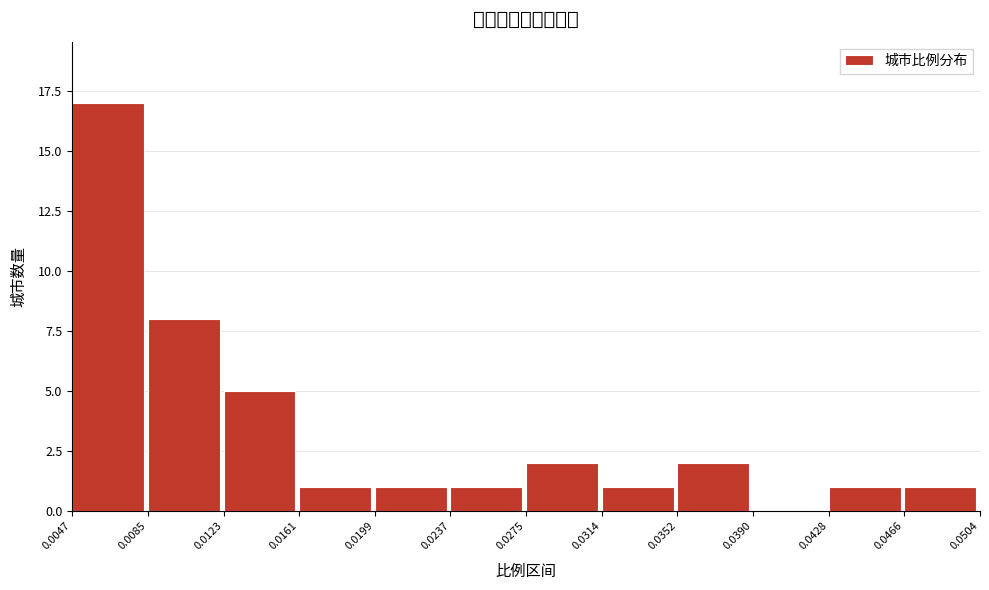

Over which range of the x-axis is the bar tallest?

0.0047 to 0.0085